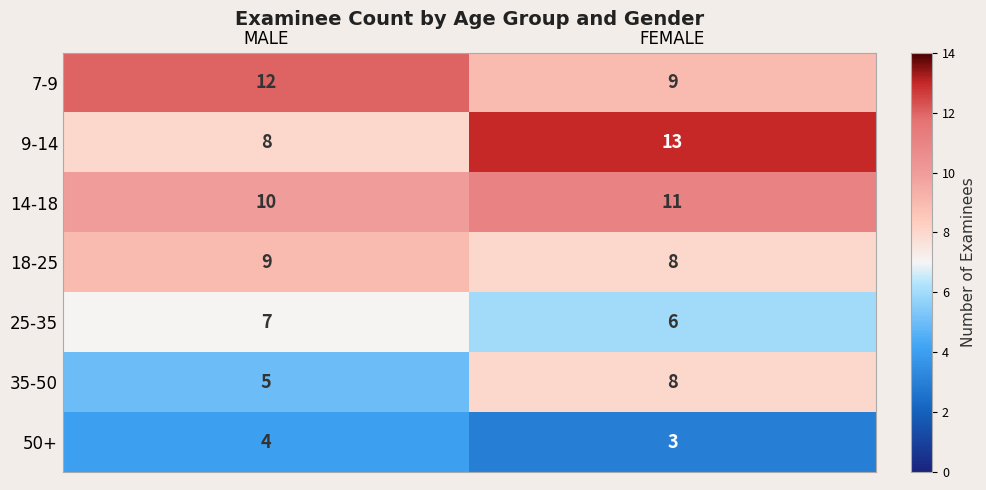

Between MALE and FEMALE, which series saw the biggest shift?

9-14